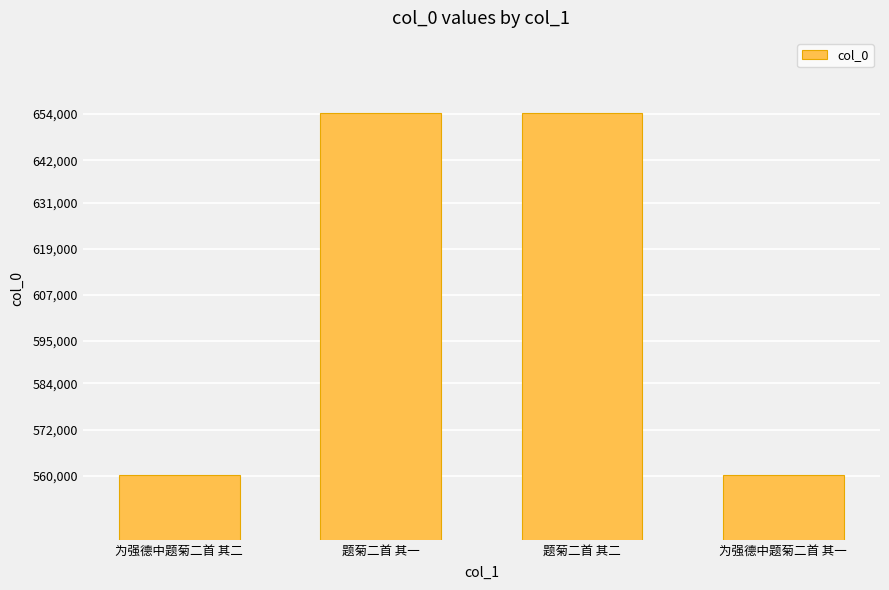

What value does the data have at 为强德中题菊二首 其一?

560166